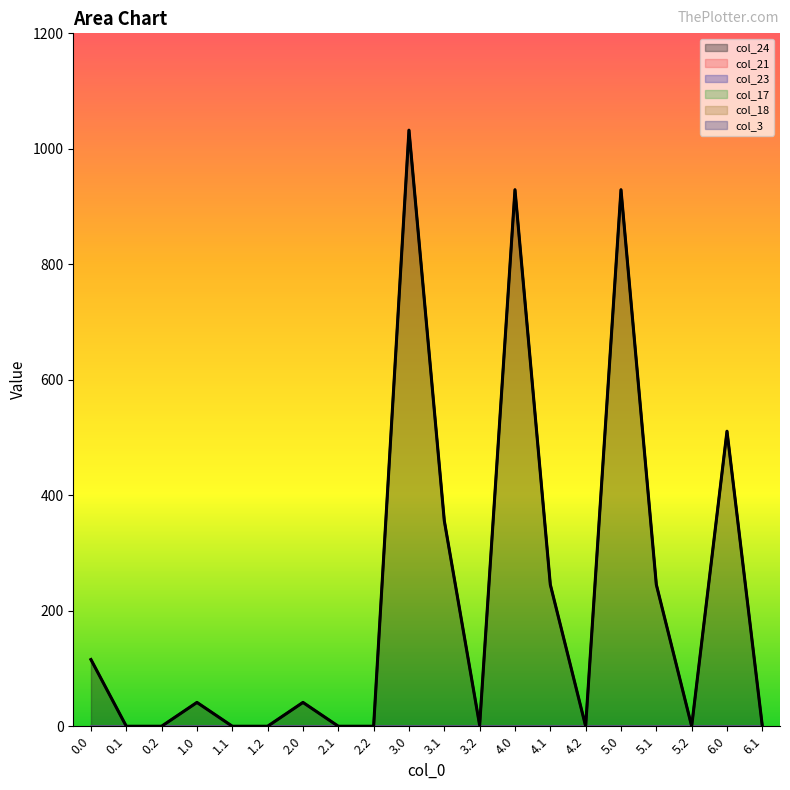

Reading left to right, extract all data points from this chart.

col_24: 0.0=115.5	0.1=0.0	0.2=0.0	1.0=41.3	1.1=0.0	1.2=0.0	2.0=41.3	2.1=0.0	2.2=0.0	3.0=1032.3	3.1=355.9	3.2=1.7	4.0=929.1	4.1=245.3	4.2=0.0	5.0=929.1	5.1=245.3	5.2=0.0	6.0=510.9	6.1=0.0
col_21: 0.0=0.0	0.1=0.0	0.2=0.0	1.0=0.0	1.1=0.0	1.2=0.0	2.0=0.0	2.1=0.0	2.2=0.0	3.0=0.0	3.1=0.0	3.2=0.0	4.0=0.0	4.1=0.0	4.2=0.0	5.0=0.0	5.1=0.0	5.2=0.0	6.0=0.0	6.1=0.0
col_23: 0.0=0.0	0.1=0.0	0.2=0.0	1.0=0.0	1.1=0.0	1.2=0.0	2.0=0.0	2.1=0.0	2.2=0.0	3.0=0.0	3.1=0.0	3.2=0.0	4.0=0.0	4.1=0.0	4.2=0.0	5.0=0.0	5.1=0.0	5.2=0.0	6.0=0.0	6.1=0.0
col_17: 0.0=0.0	0.1=0.0	0.2=0.0	1.0=0.0	1.1=0.0	1.2=0.0	2.0=0.0	2.1=0.0	2.2=0.0	3.0=0.0	3.1=0.0	3.2=0.0	4.0=0.0	4.1=0.0	4.2=0.0	5.0=0.0	5.1=0.0	5.2=0.0	6.0=0.0	6.1=0.0
col_18: 0.0=0.0	0.1=0.0	0.2=0.0	1.0=0.0	1.1=0.0	1.2=0.0	2.0=0.0	2.1=0.0	2.2=0.0	3.0=0.0	3.1=0.0	3.2=0.0	4.0=0.0	4.1=0.0	4.2=0.0	5.0=0.0	5.1=0.0	5.2=0.0	6.0=0.0	6.1=0.0
col_3: 0.0=0.0	0.1=0.0	0.2=0.0	1.0=0.0	1.1=0.0	1.2=0.0	2.0=0.0	2.1=0.0	2.2=0.0	3.0=0.0	3.1=0.0	3.2=0.0	4.0=0.0	4.1=0.0	4.2=0.0	5.0=0.0	5.1=0.0	5.2=0.0	6.0=0.0	6.1=0.0